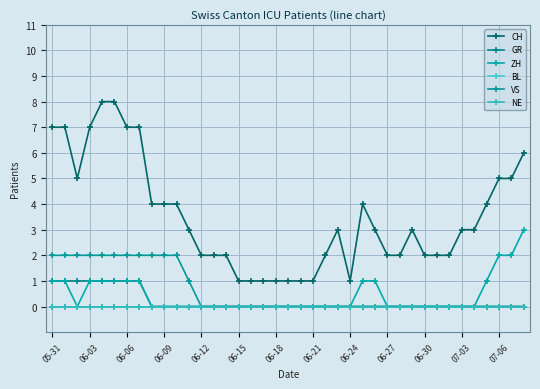

At how many categories does at least one series exceed 1?

31